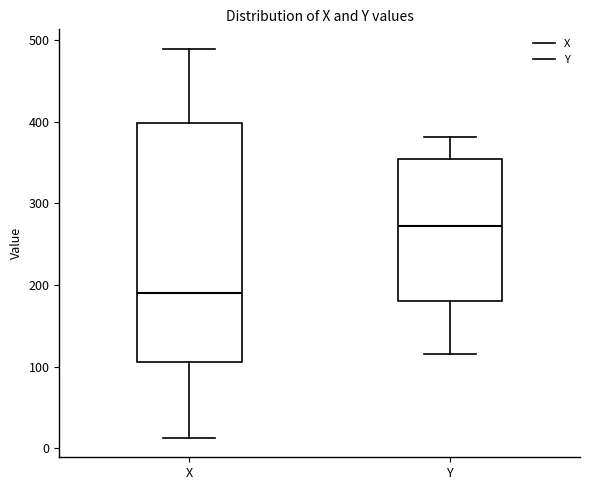

Reading left to right, read every box against the y-axis: the position of its median line, the range the box covers, and the ends of its whiskers. The values are not printed on the chart, so give them approximately, as read against the axis.

X: median 190, box 110 to 400, whiskers 10 to 490
Y: median 270, box 180 to 350, whiskers 120 to 380